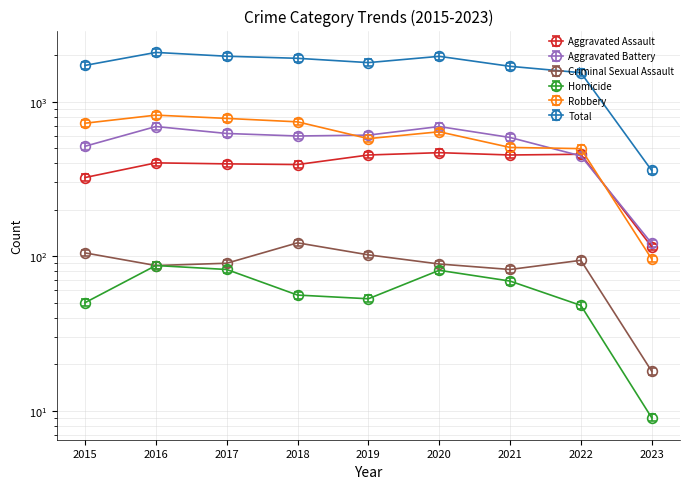

At which label does Criminal Sexual Assault reach its minimum?

2023